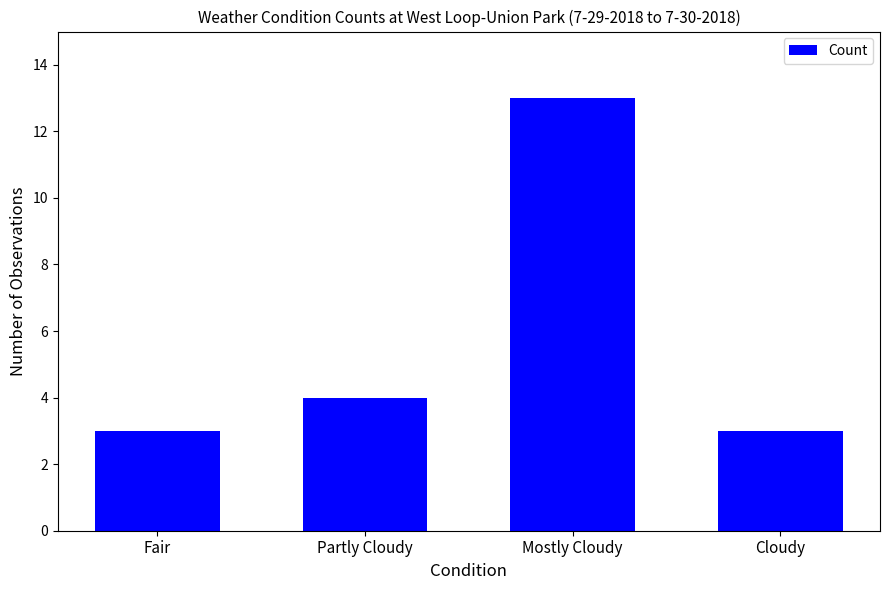

Where is the data nearest to the value 8?

Partly Cloudy